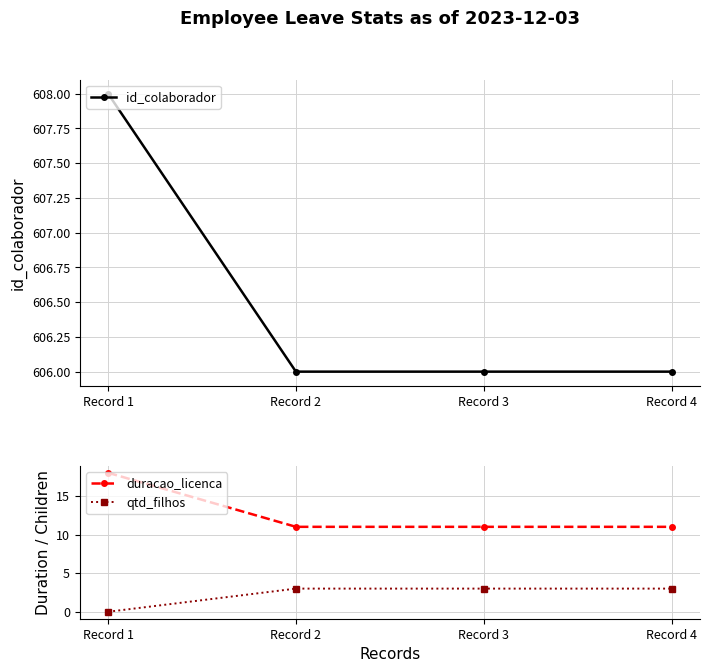

Reading left to right, extract all data points from this chart.

id_colaborador: Record 1=608	Record 2=606	Record 3=606	Record 4=606
duracao_licenca: Record 1=18	Record 2=11	Record 3=11	Record 4=11
qtd_filhos: Record 1=0	Record 2=3	Record 3=3	Record 4=3